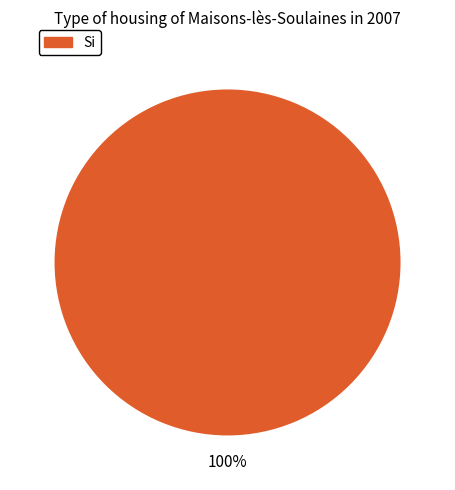

Is there a majority slice in this chart?

Yes